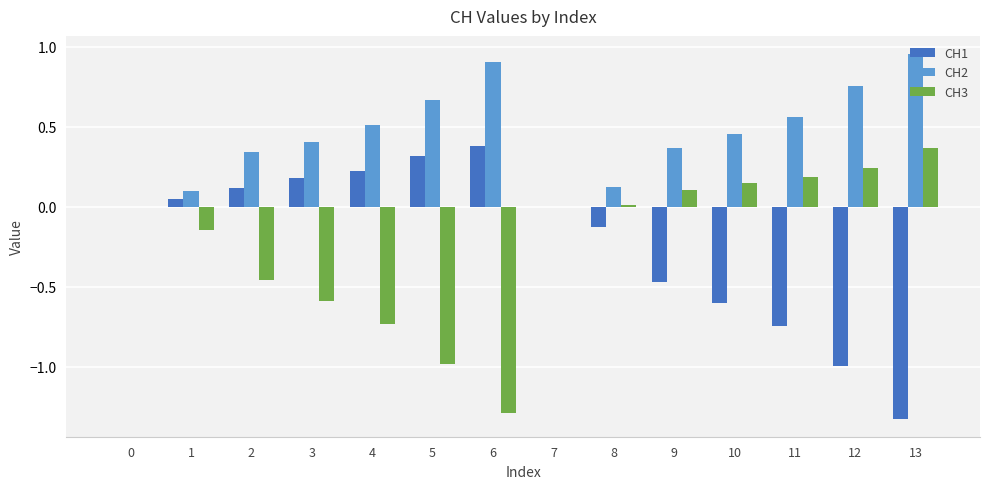

Which series has the largest total across all categories?

CH2